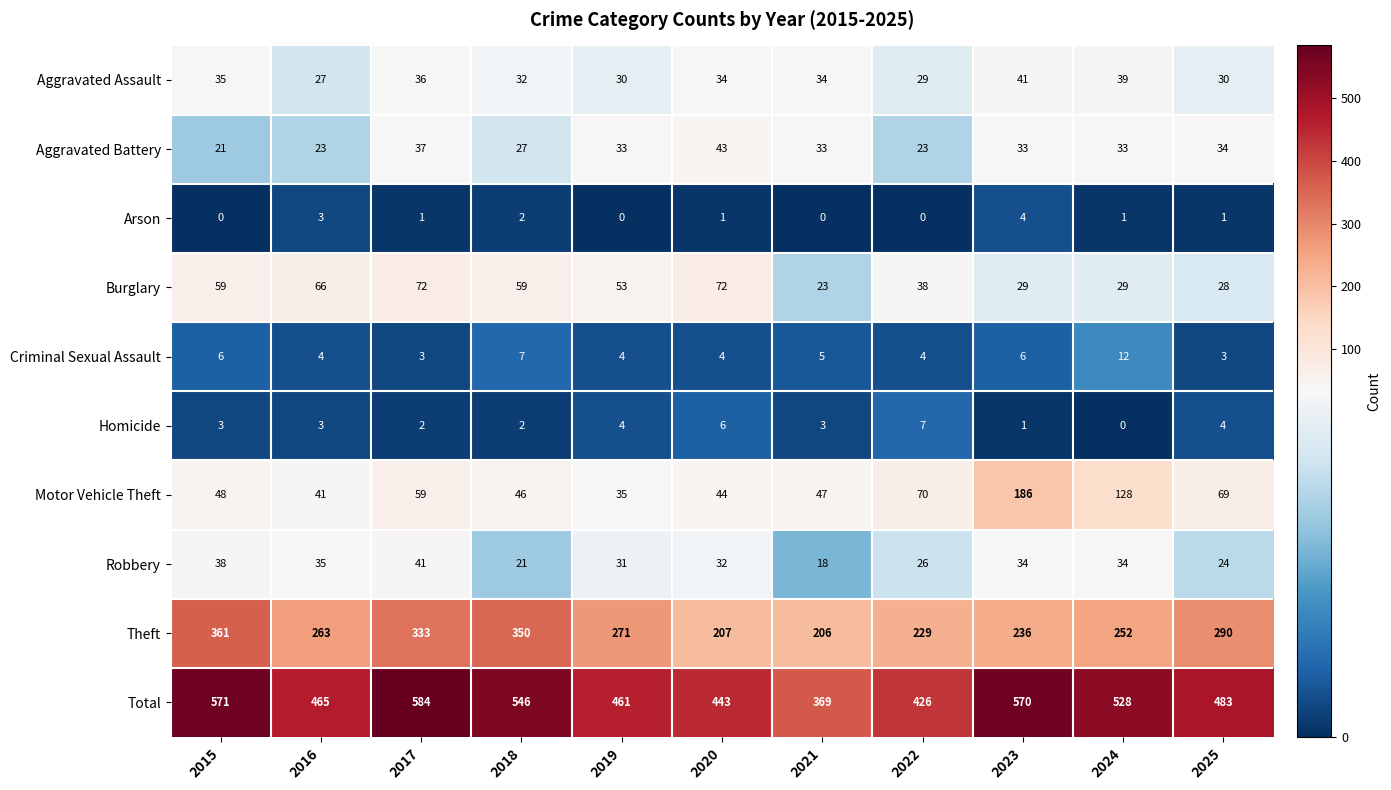

Where does the Criminal Sexual Assault series first go above 4?

2015